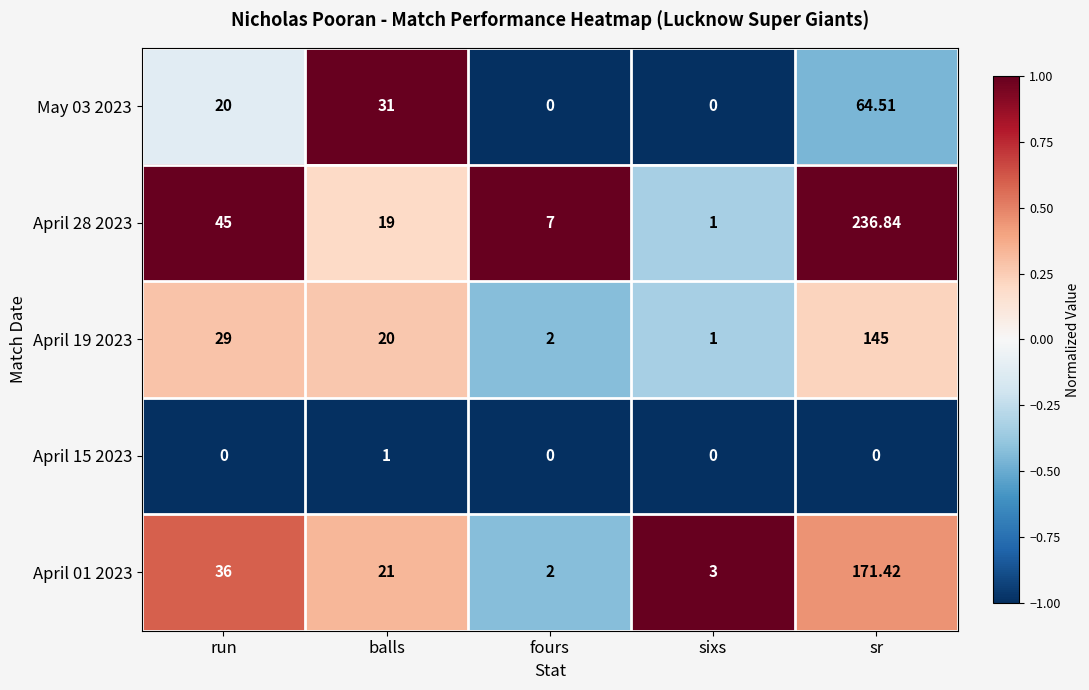

At which category is the sum across all series the highest?

sr